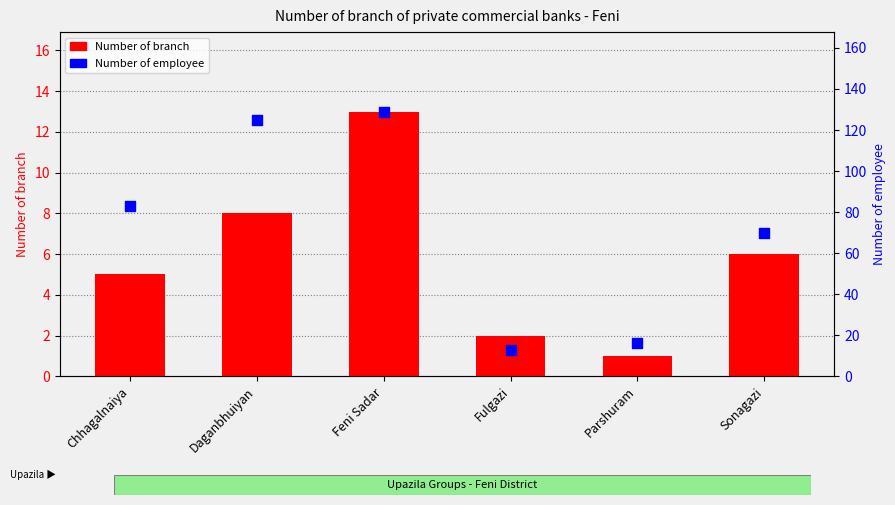

Which series reaches the minimum Y coordinate?

Number of branch